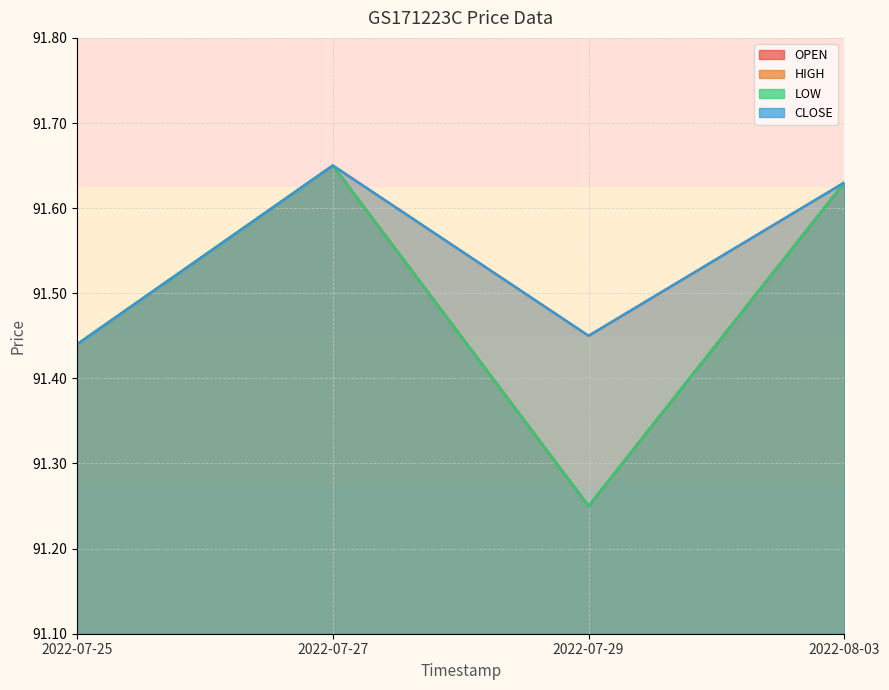

At how many categories does at least one series exceed 91?

4